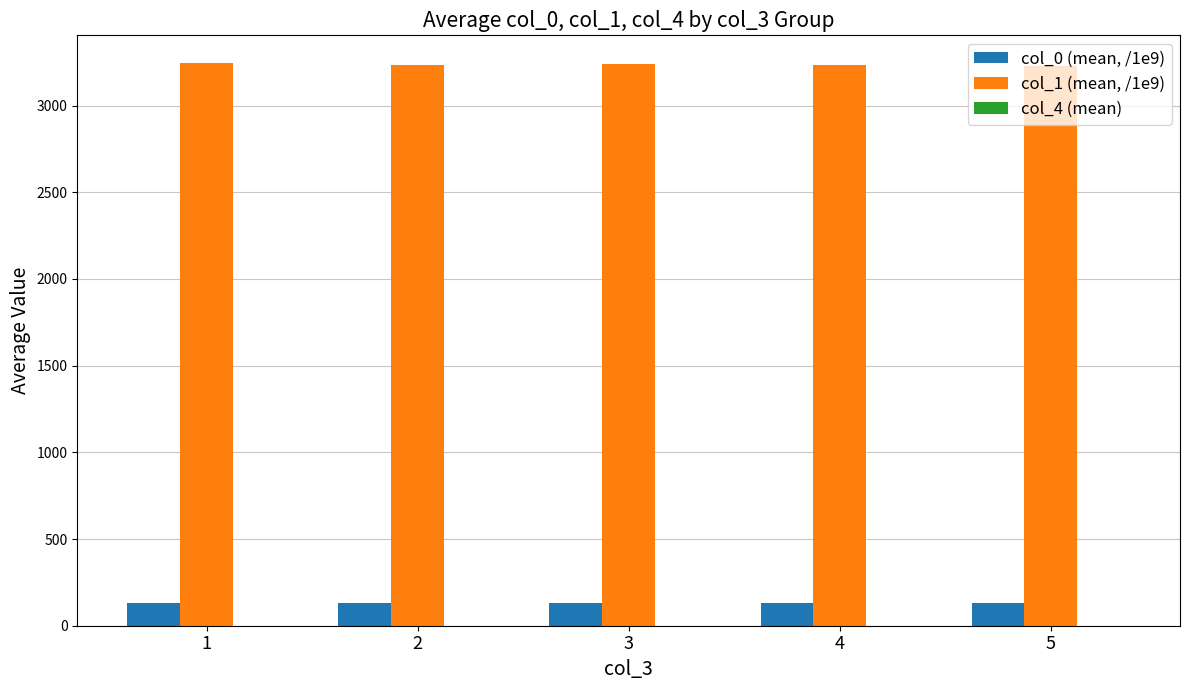

What is the maximum value shown in the chart?

3242.6